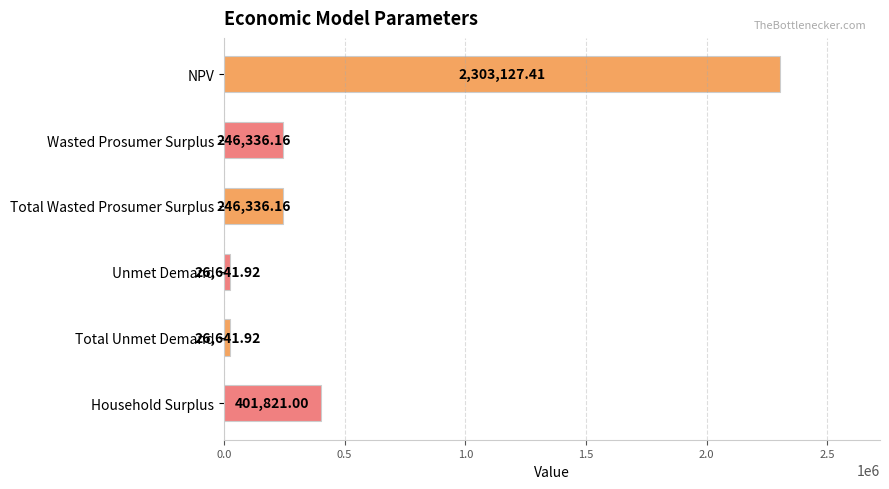

Where is the data nearest to the value 1164884?

Household Surplus